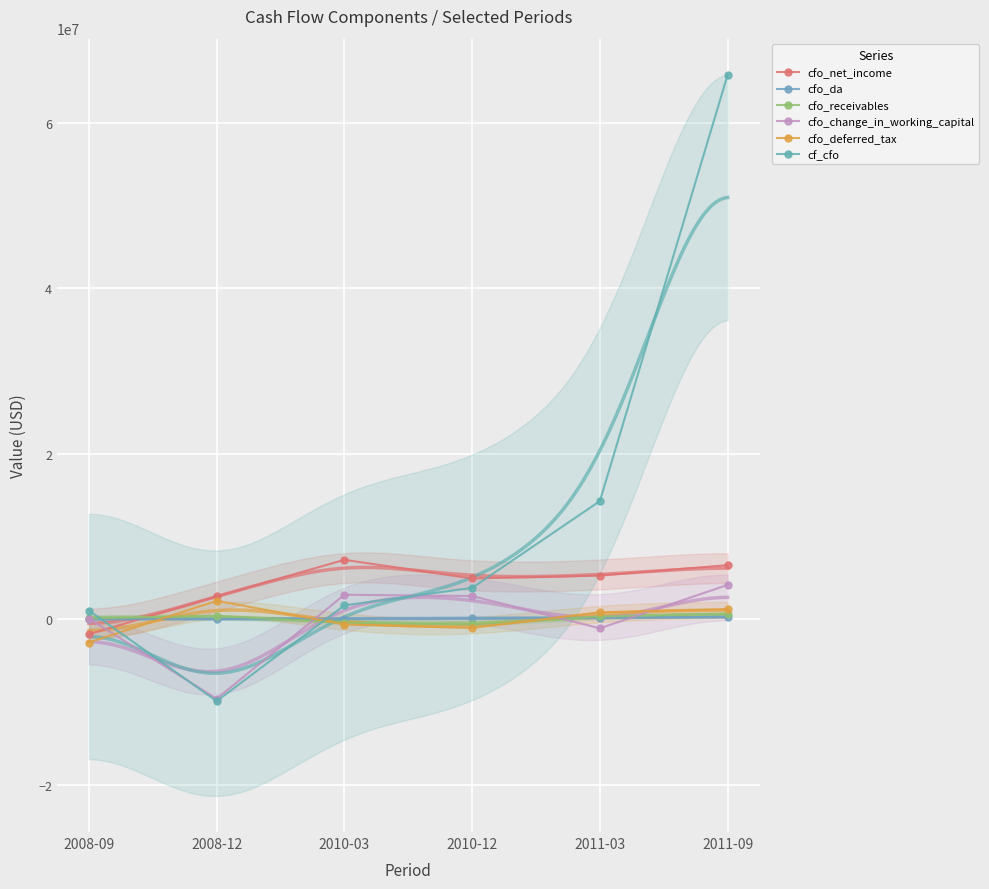

Reading right to left, what are all the values shown in this chart?

cfo_net_income: 2011-09=6533000	2011-03=5277000	2010-12=4927000	2010-03=7175000	2008-12=2761000	2008-09=-1817000
cfo_da: 2011-09=298000	2011-03=181000	2010-12=108000	2010-03=60000	2008-12=41000	2008-09=41000
cfo_receivables: 2011-09=678000	2011-03=331000	2010-12=-631000	2010-03=-416000	2008-12=414000	2008-09=106000
cfo_change_in_working_capital: 2011-09=4147000	2011-03=-1096000	2010-12=2803000	2010-03=2958000	2008-12=-9611000	2008-09=74000
cfo_deferred_tax: 2011-09=1205000	2011-03=841000	2010-12=-1059000	2010-03=-640000	2008-12=2229000	2008-09=-2813000
cf_cfo: 2011-09=65762000	2011-03=14270000	2010-12=3793000	2010-03=1675000	2008-12=-9890000	2008-09=1052000